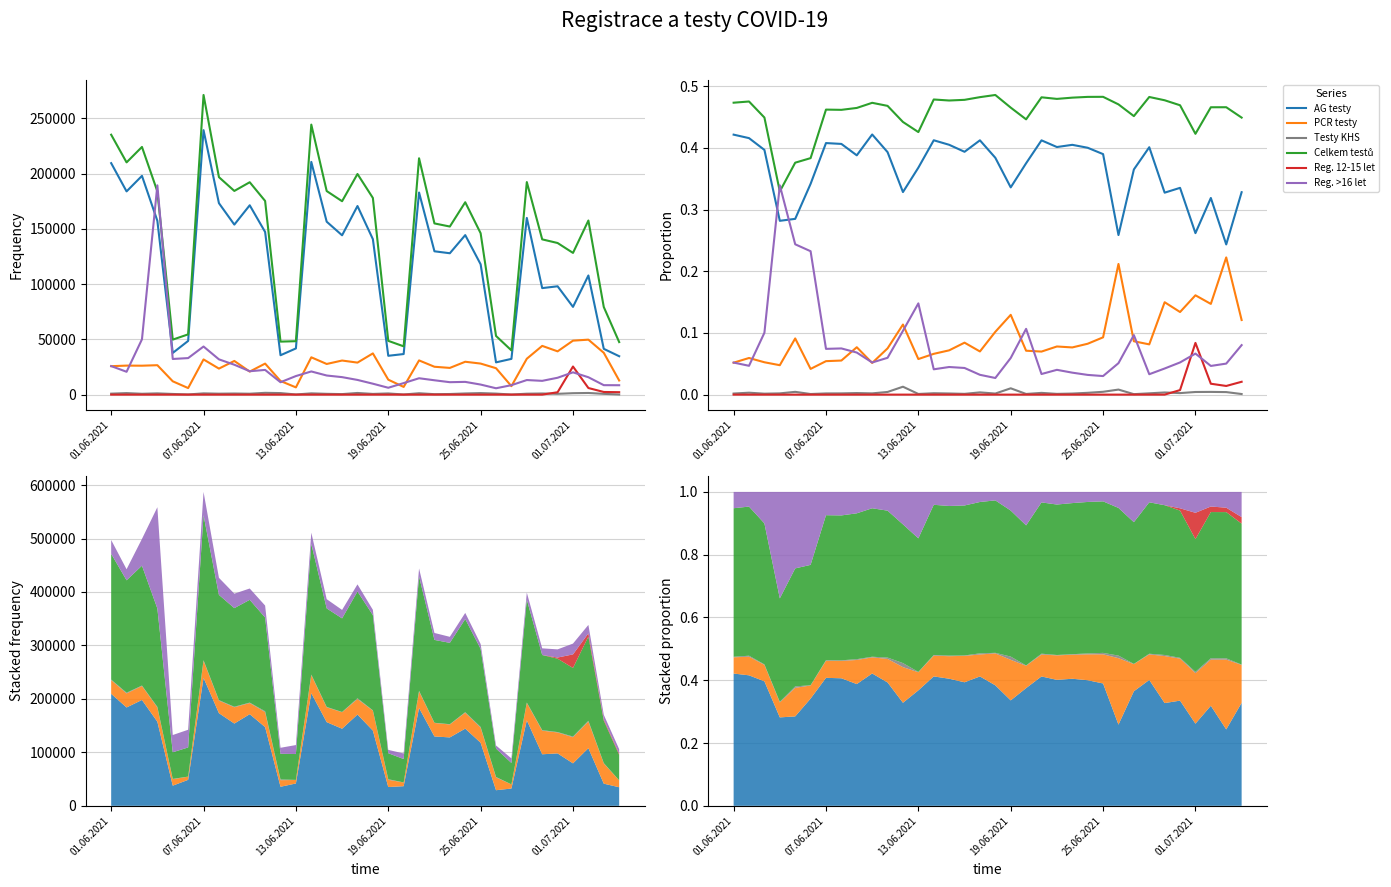

True or false: Celkem testů and Reg. >16 let cross at least once.

True